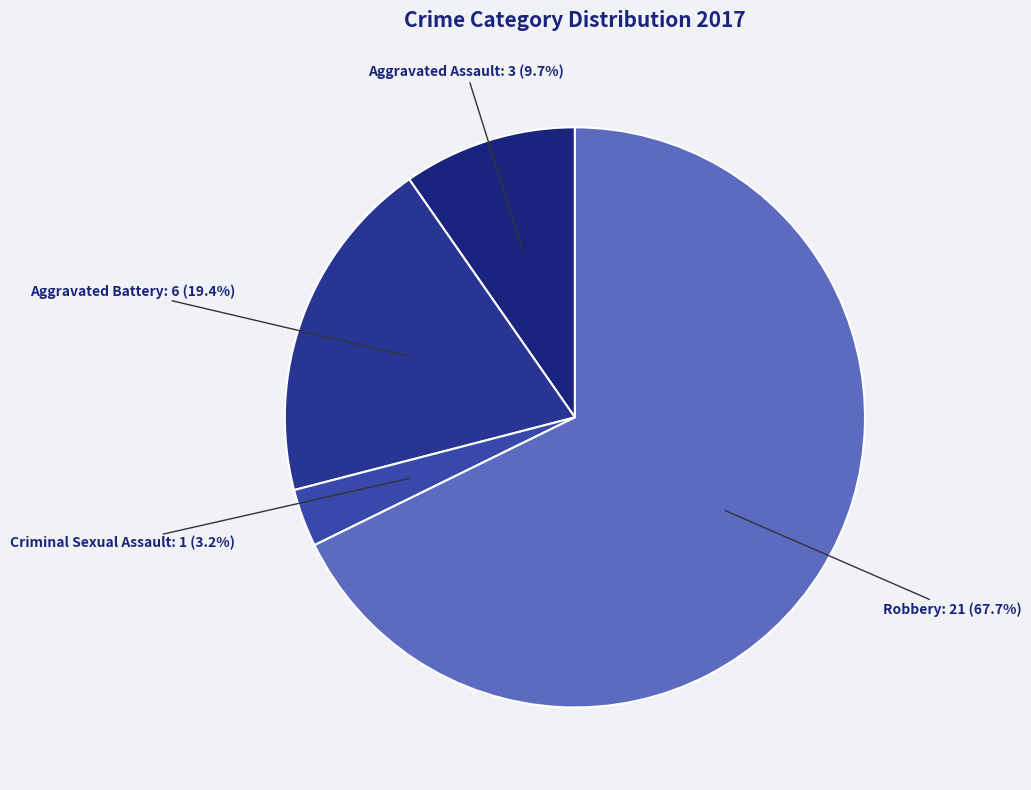

What is the smallest slice in the pie chart?

Criminal Sexual Assault